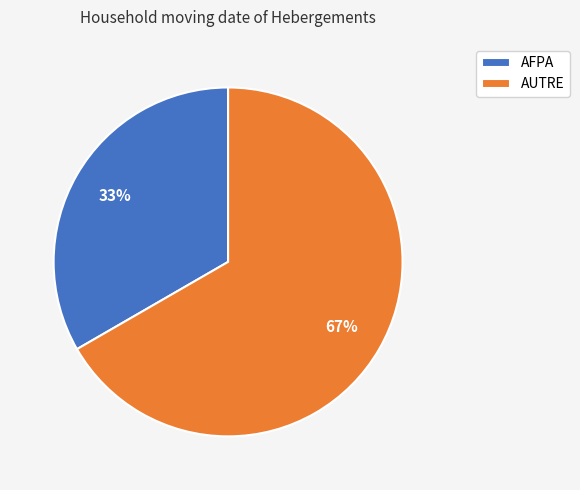

How many segments does this pie chart have?

2